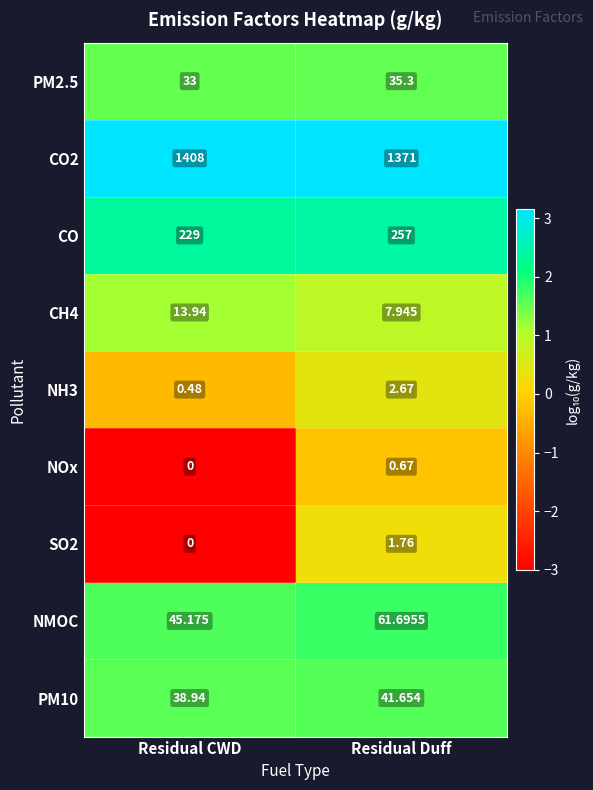

Rank the series by their maximum value, from lowest to highest.

NOx, SO2, NH3, CH4, PM2.5, PM10, NMOC, CO, CO2